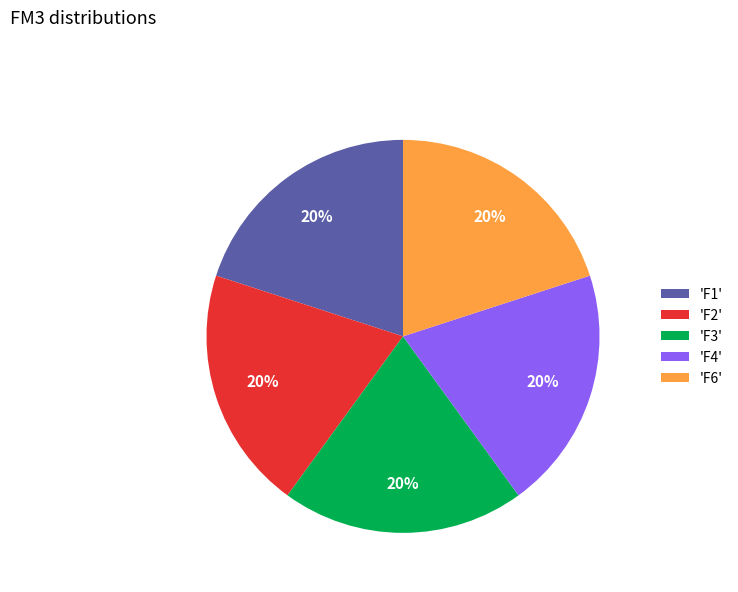

Is it true that 'F3' is 20% of the pie?

True